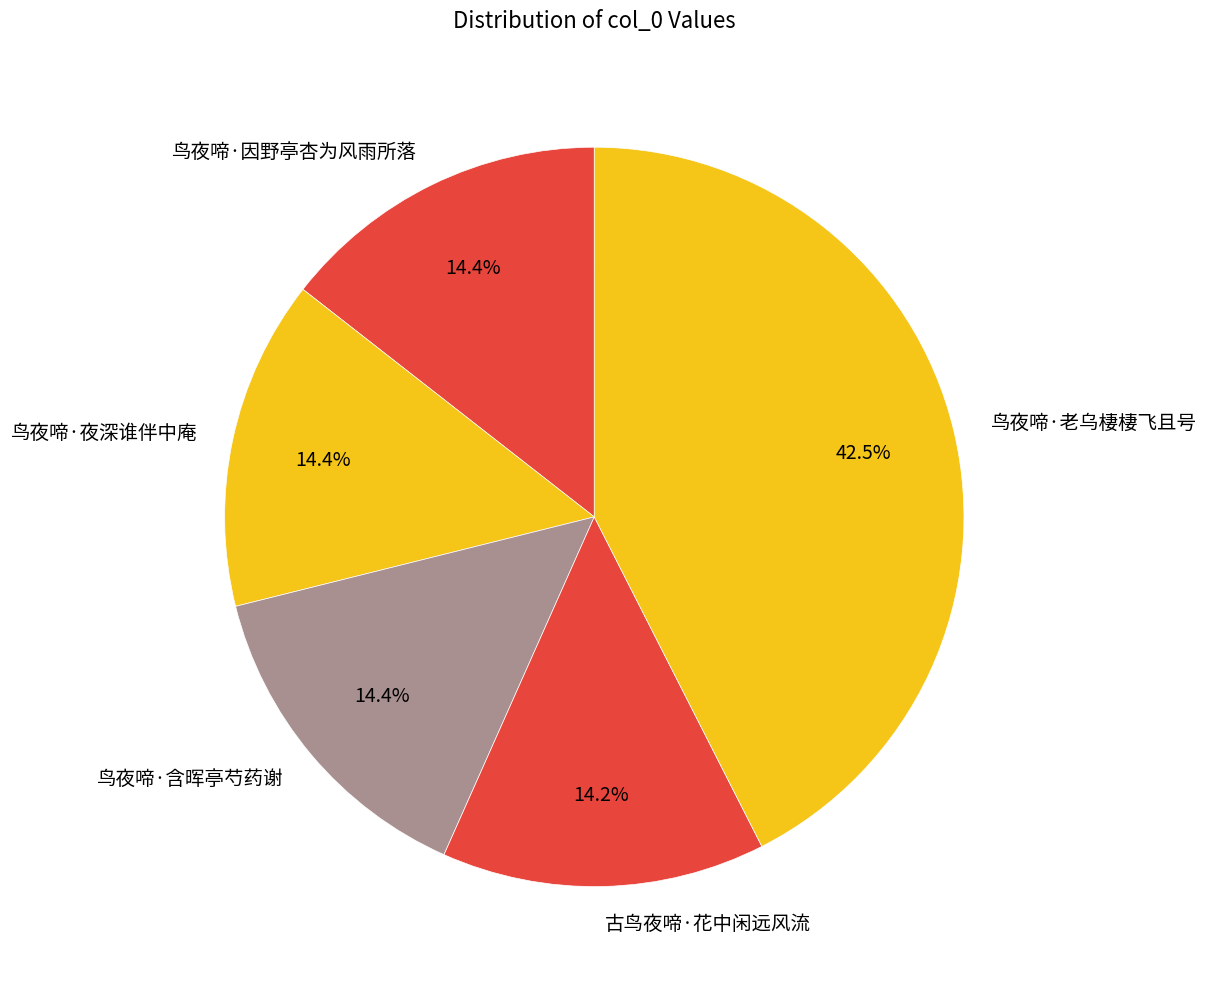

What percentage is the 鸟夜啼·含晖亭芍药谢 slice, to the nearest percent?

14%